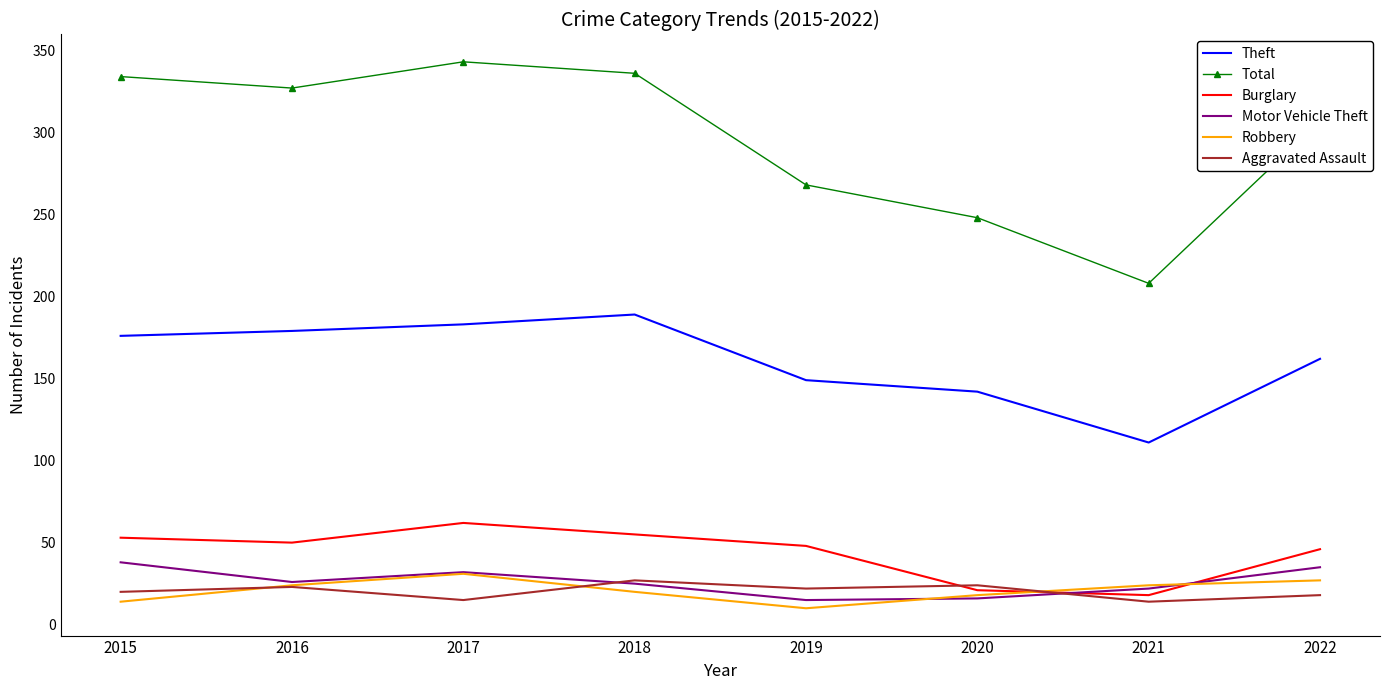

What is the approximate value of Burglary at 2015?

53